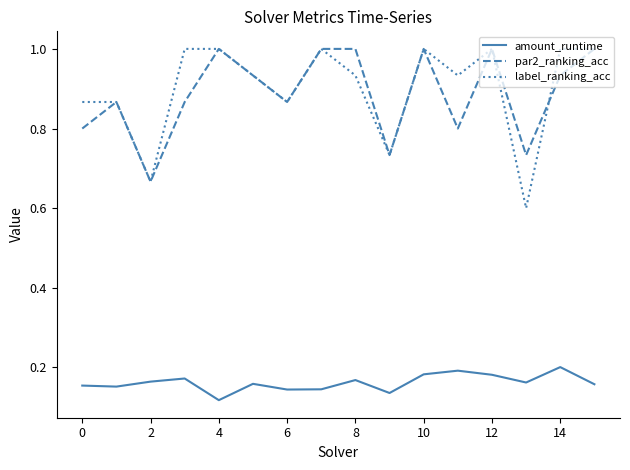

What is the highest value of the label_ranking_acc series?

1.0